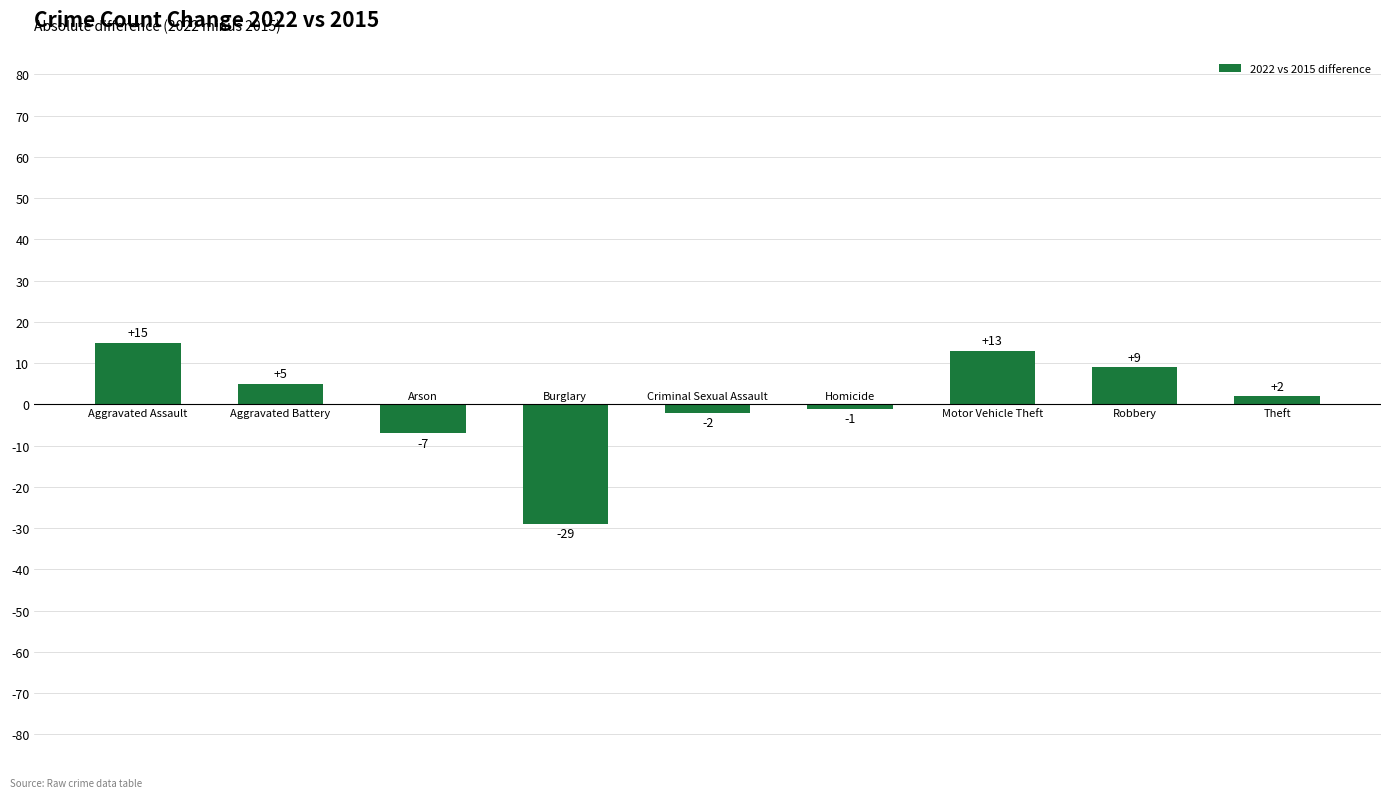

What is the sum of all values?

5